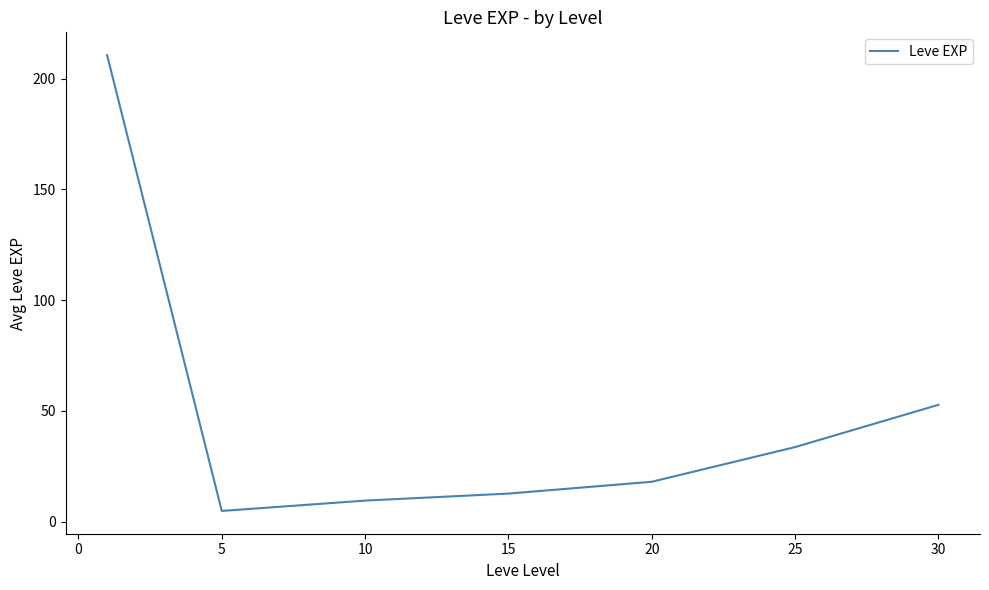

True or false: there are more than 1 points higher than both neighbors.

False